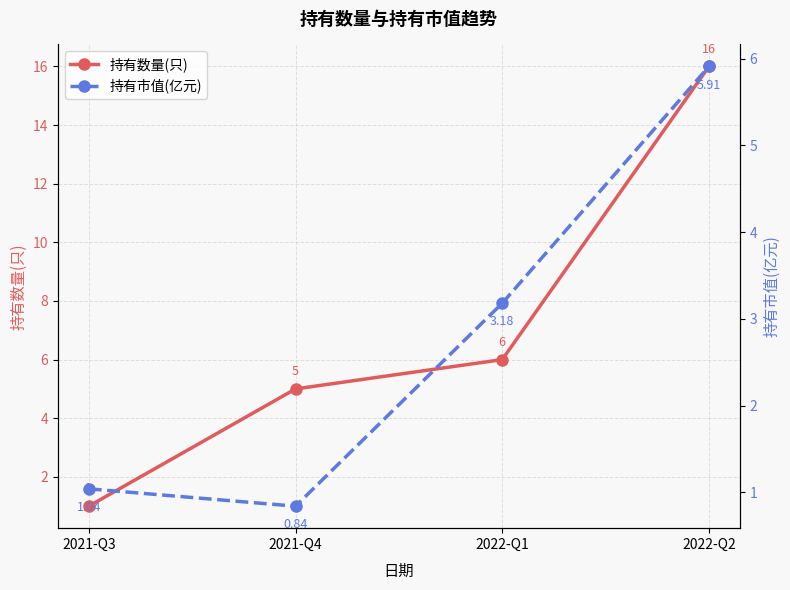

What is the sum of all 持有市值(亿元) values?

11.0